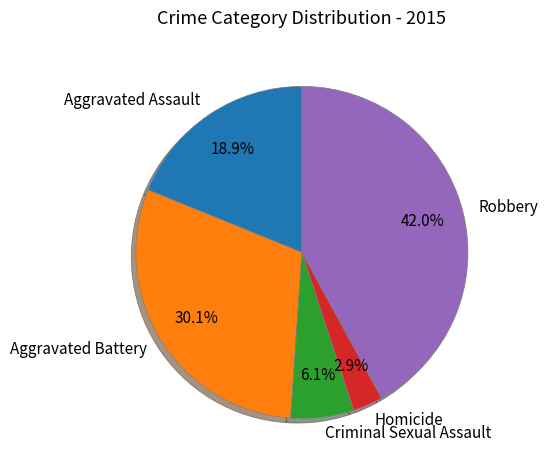

To the nearest percent, what is the combined percentage of Aggravated Battery and Criminal Sexual Assault?

36%